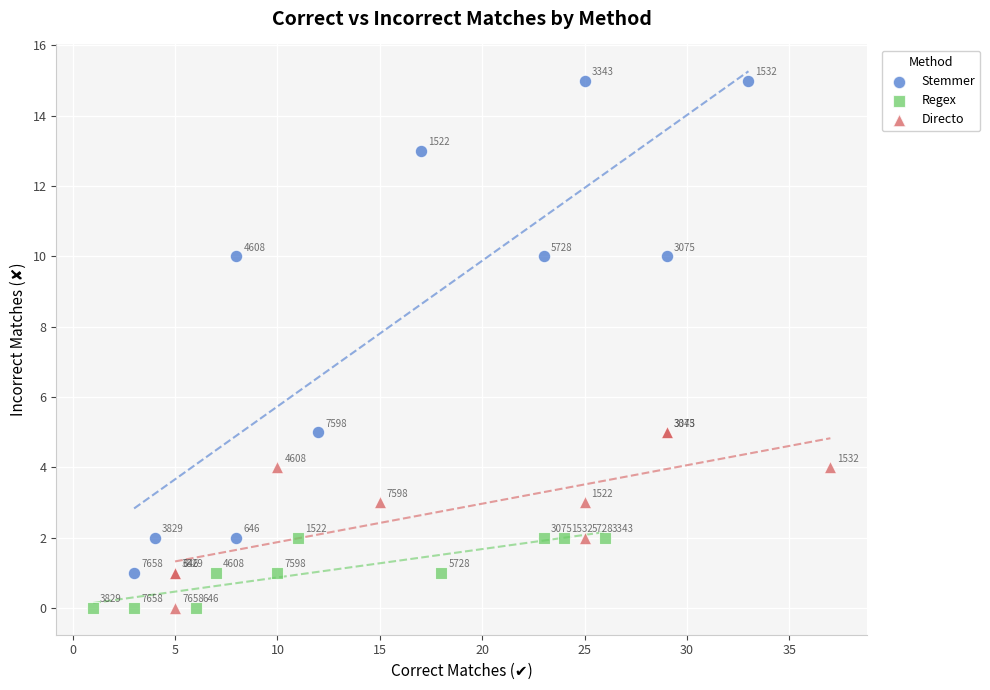

Which series has the largest Y range (max minus min)?

Stemmer